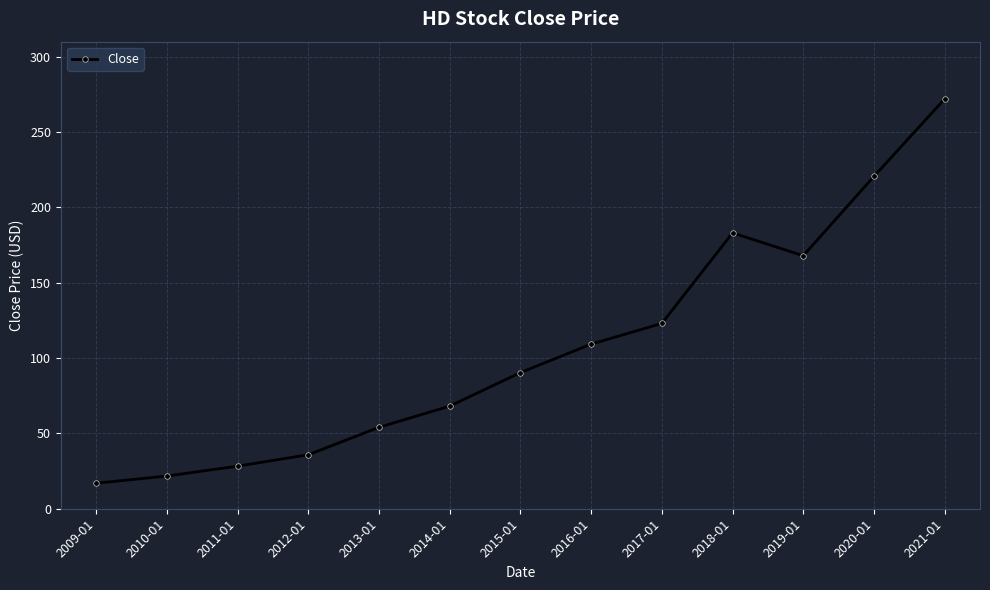

What is the greatest value displayed?

272.0